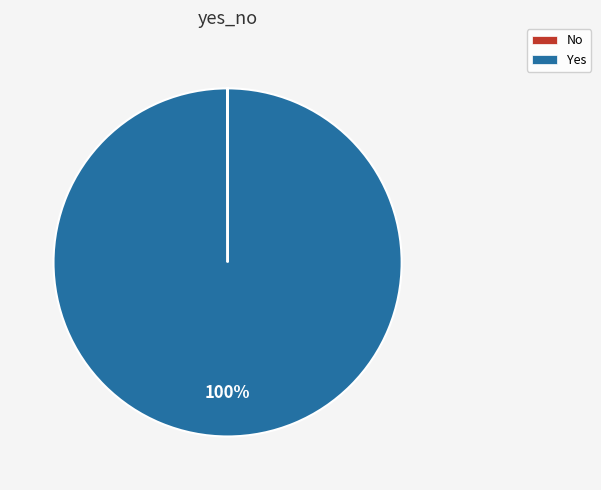

What is the largest slice in the pie chart?

Yes